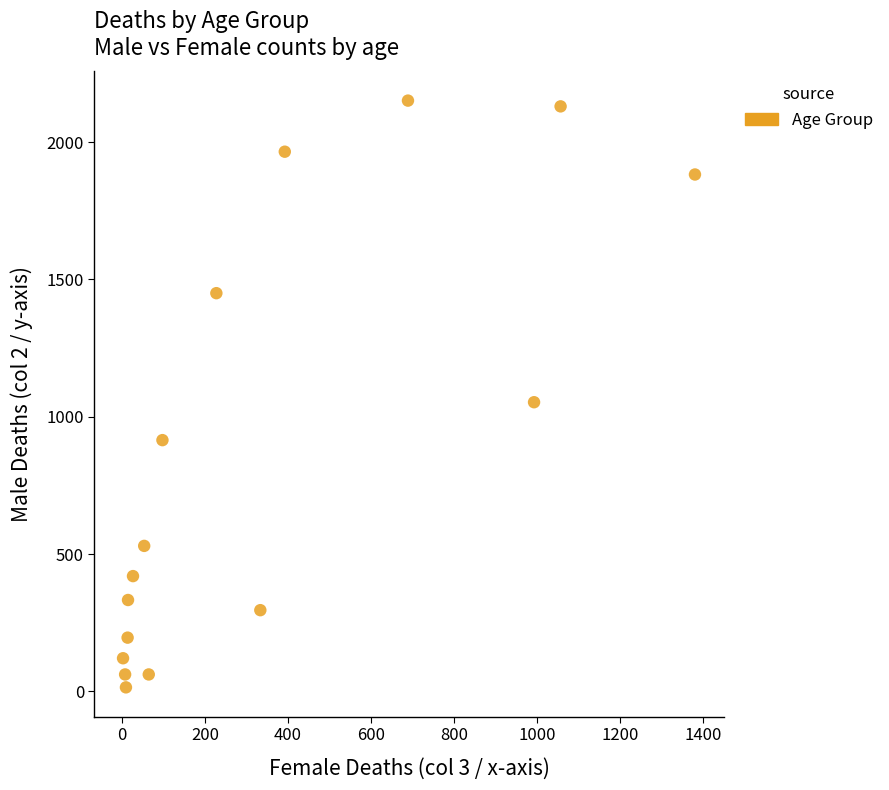

What is the range of X values (max minus min)?

1379